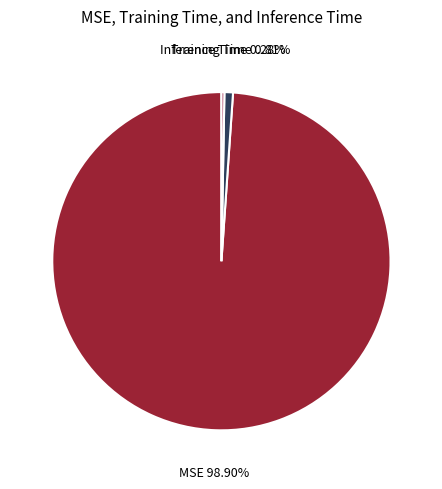

Does MSE account for over 50% of the chart?

Yes